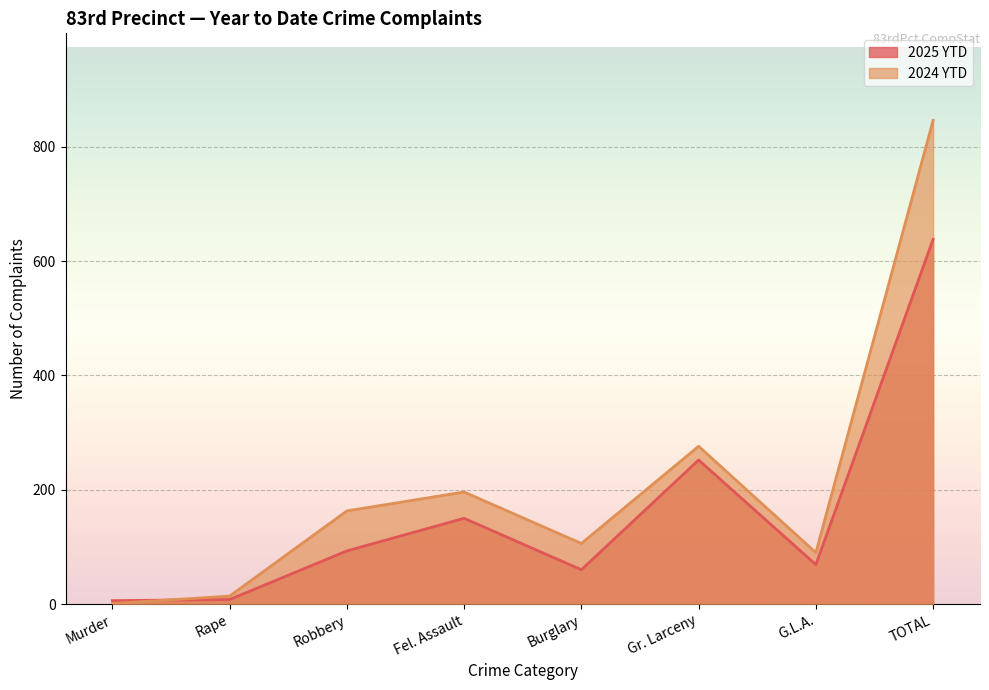

How many lines are shown in the chart?

2